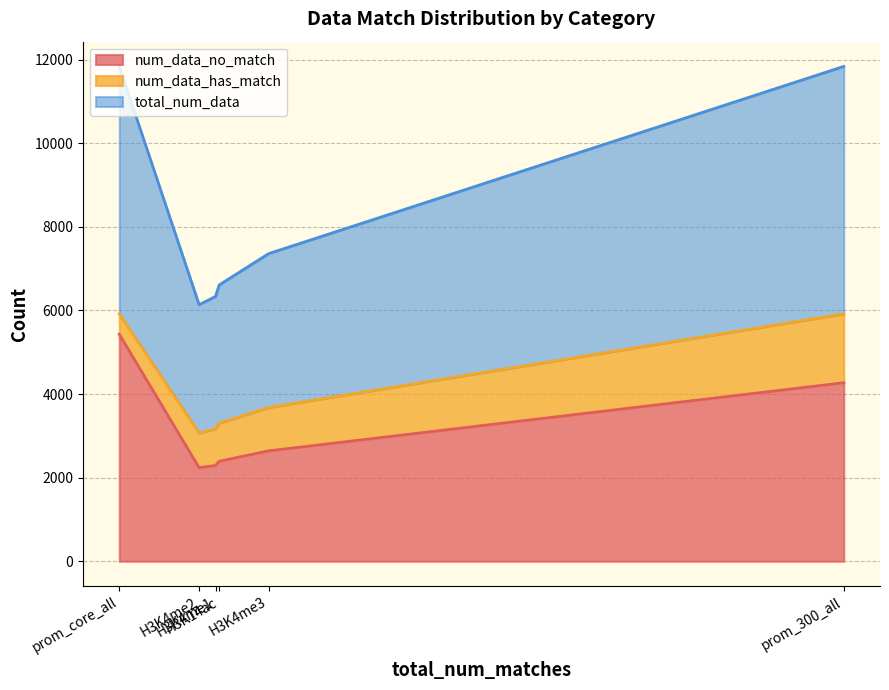

How many data points does each series have?

6